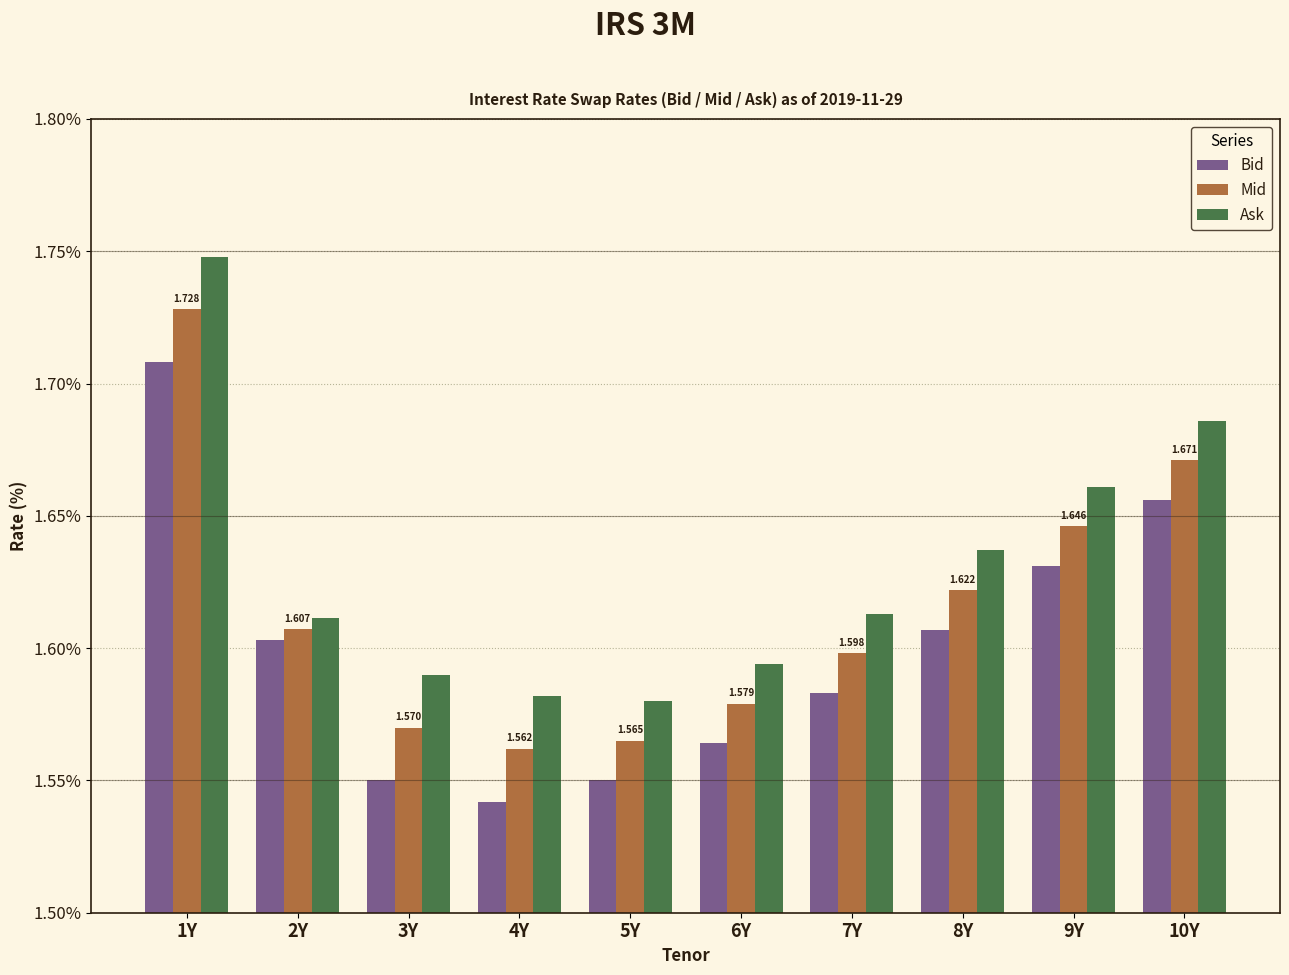

True or false: Mid has a value of 2.7 at 4Y.

False